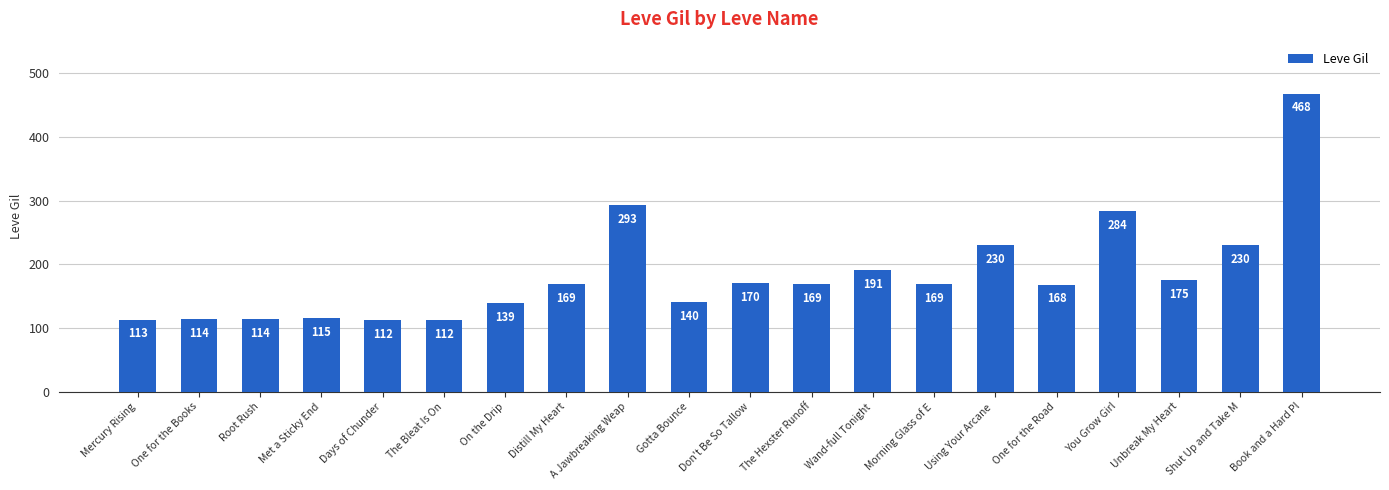

The value at Mercury Rising is 51. True or false?

False